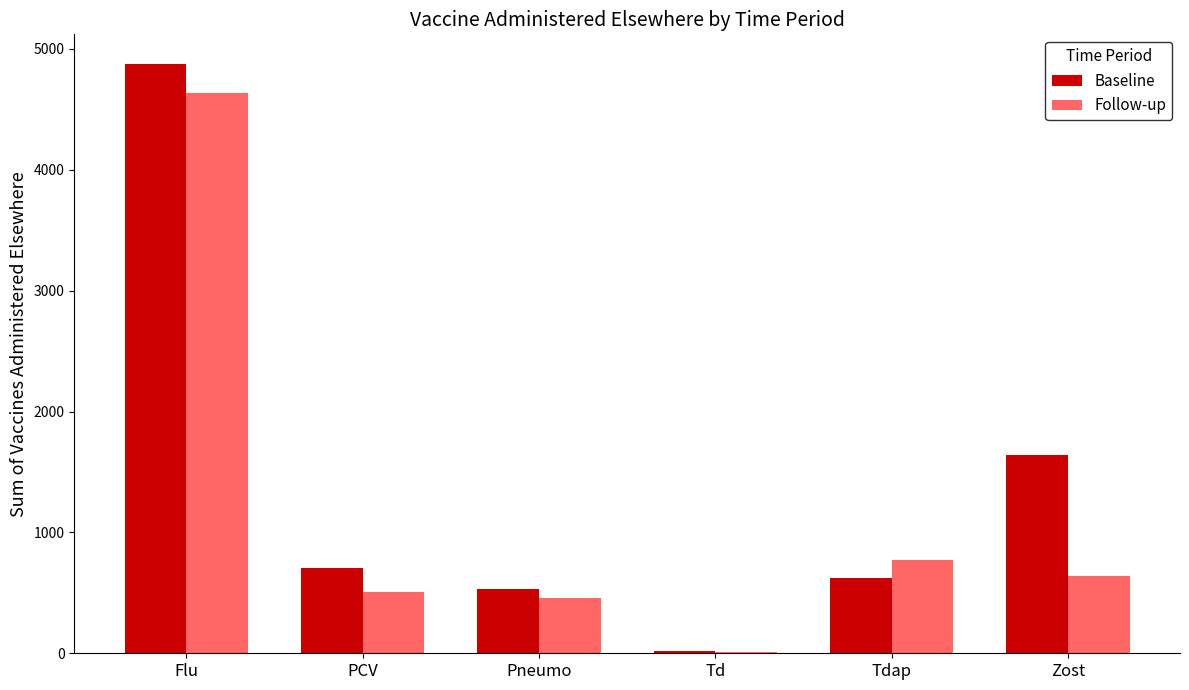

Reading left to right, transcribe all the data shown in this chart.

Baseline: Flu=4877	PCV=708	Pneumo=530	Td=20	Tdap=619	Zost=1640
Follow-up: Flu=4634	PCV=508	Pneumo=456	Td=8	Tdap=769	Zost=641